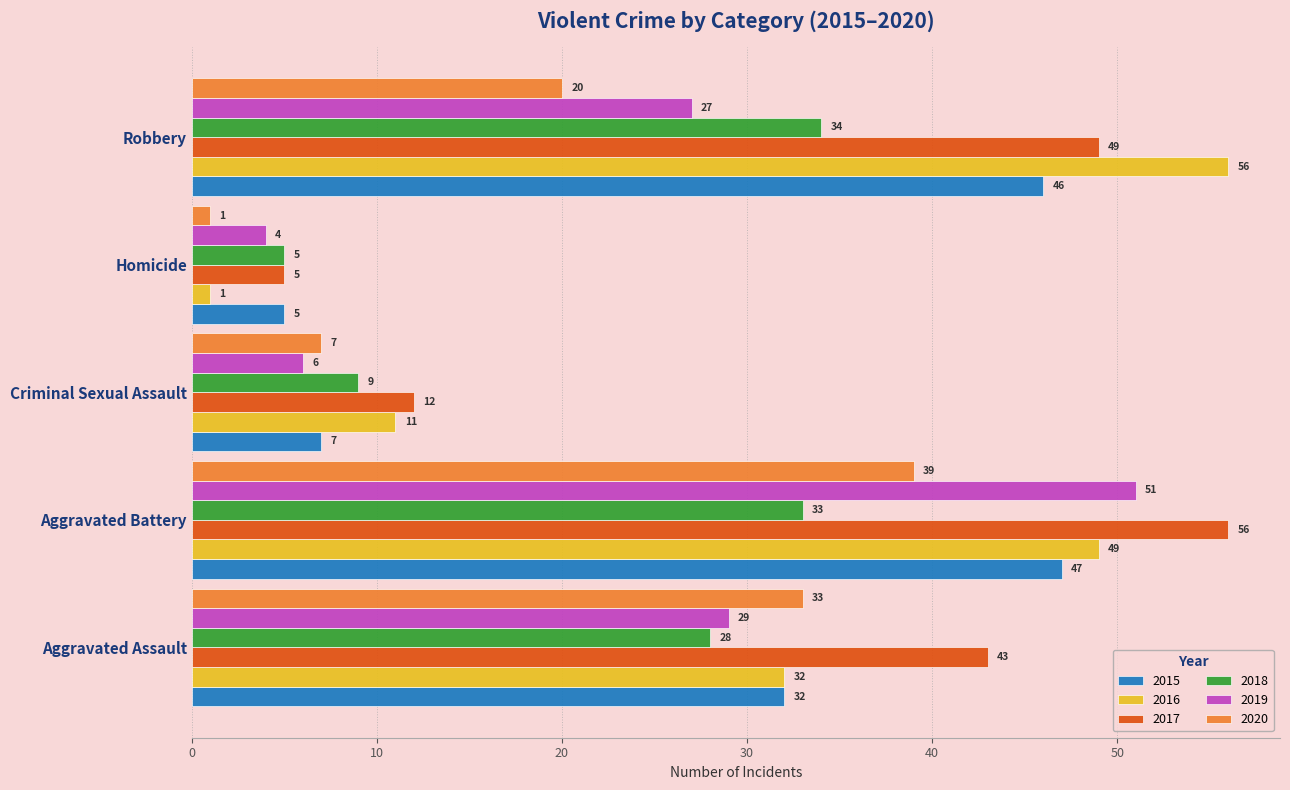

Which series has the largest total across all categories?

2017